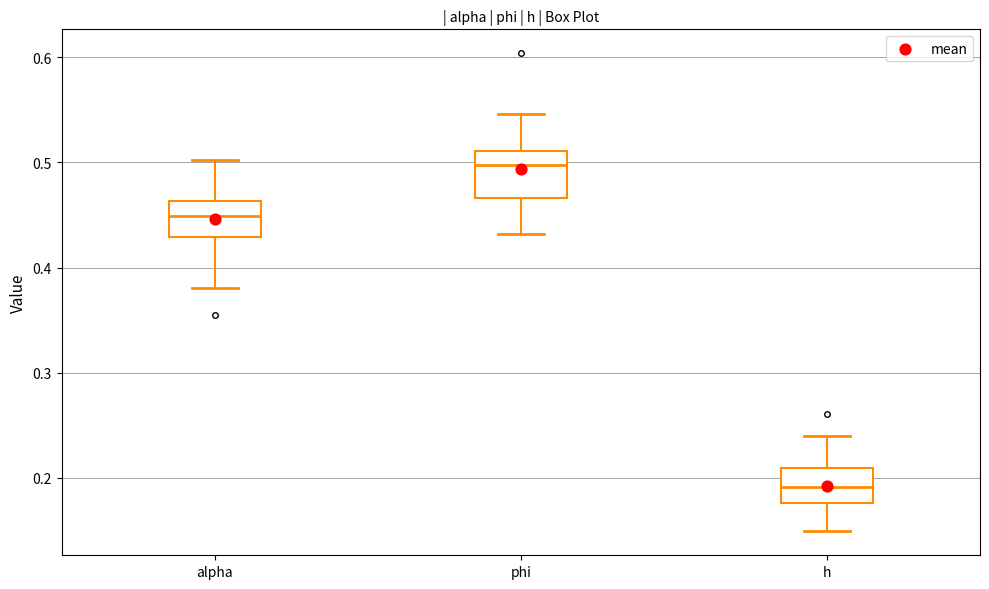

Which box has the highest median line?

phi